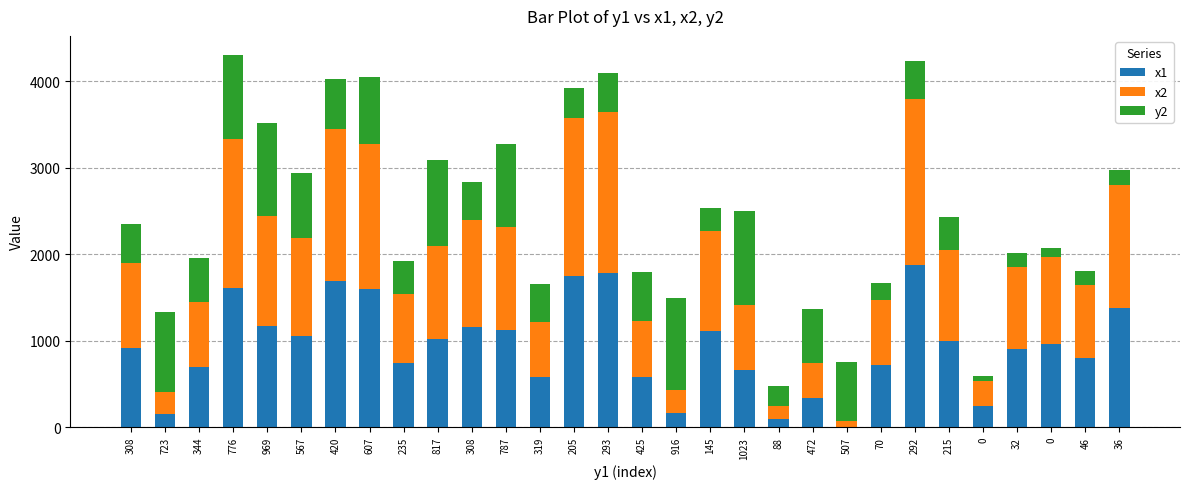

What are all the series names shown in the legend?

x1, x2, y2